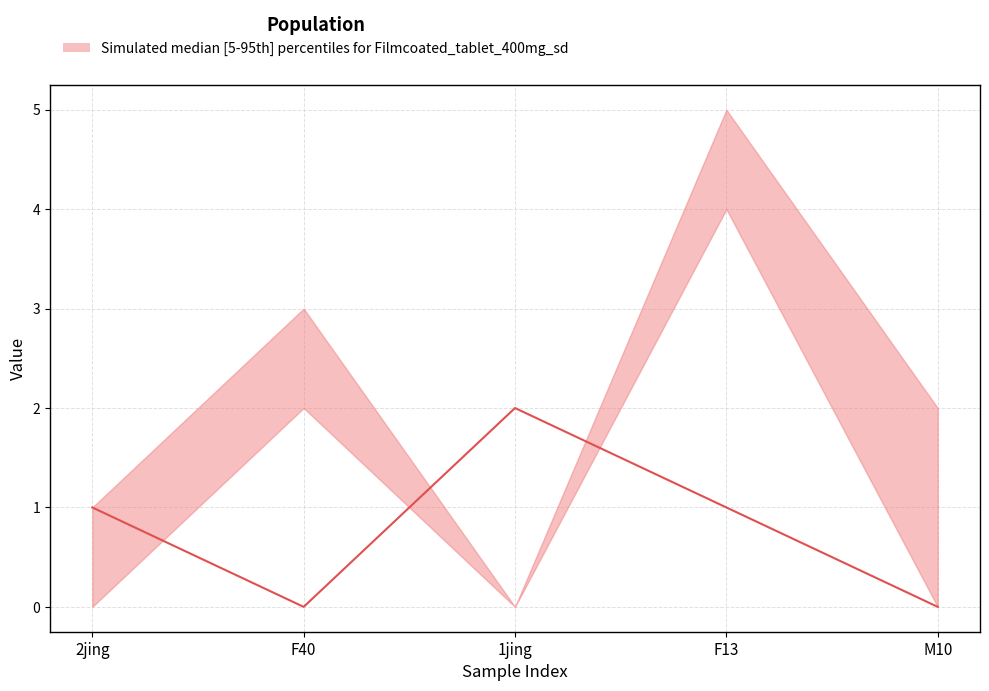

True or false: the data shows 3 at 1jing.

False